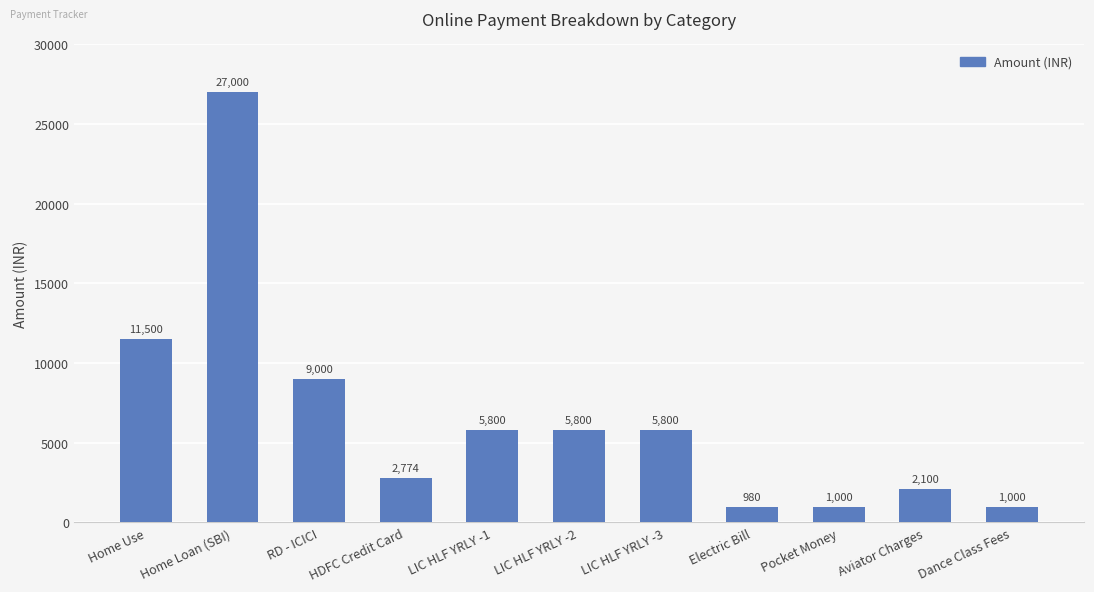

What is the average value?

6614